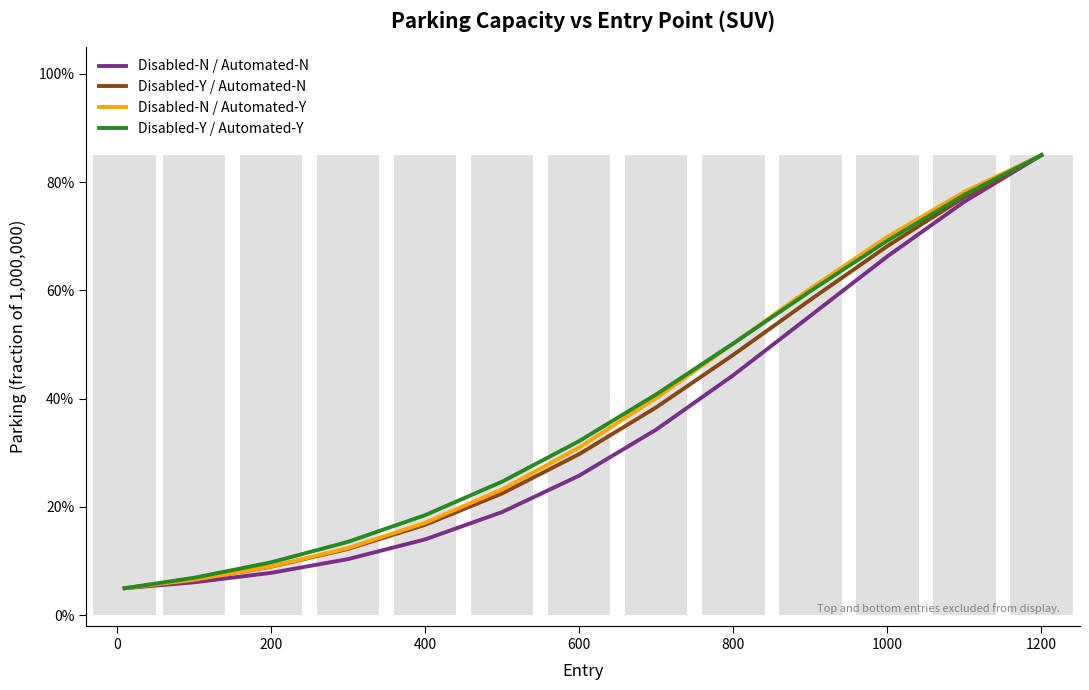

What is the average value of the Disabled-Y / Automated-Y series?

0.4